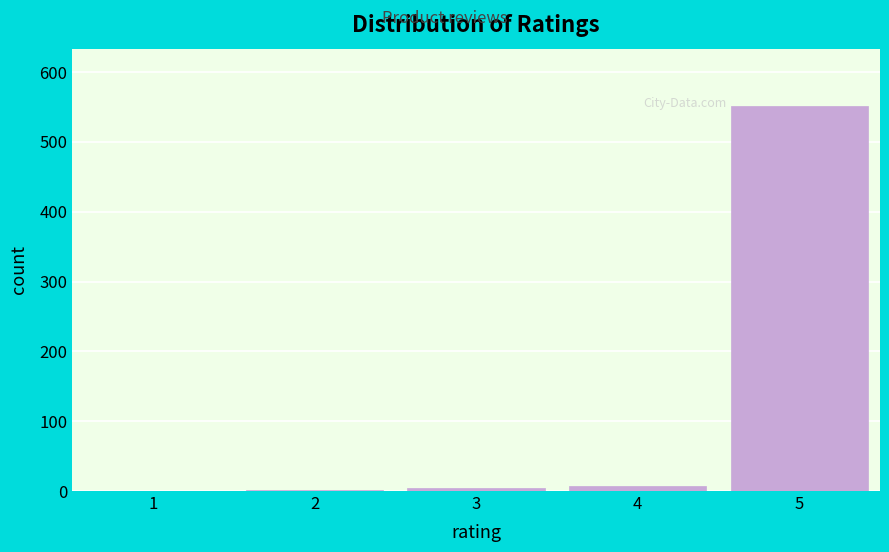

Is it true that the value at 5 is 120?

False